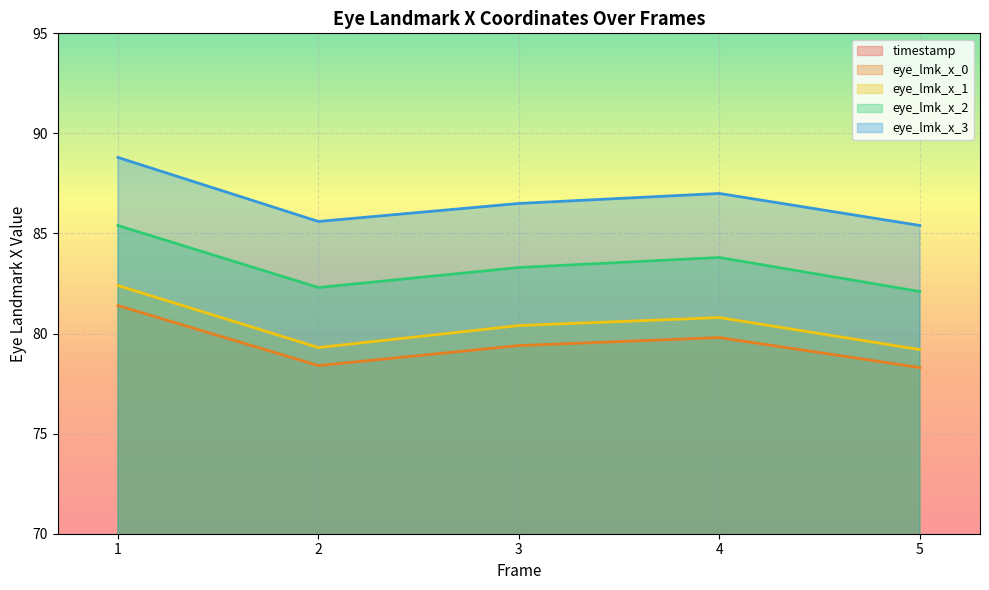

List the labels in order of eye_lmk_x_1 value, largest first.

1, 4, 3, 2, 5